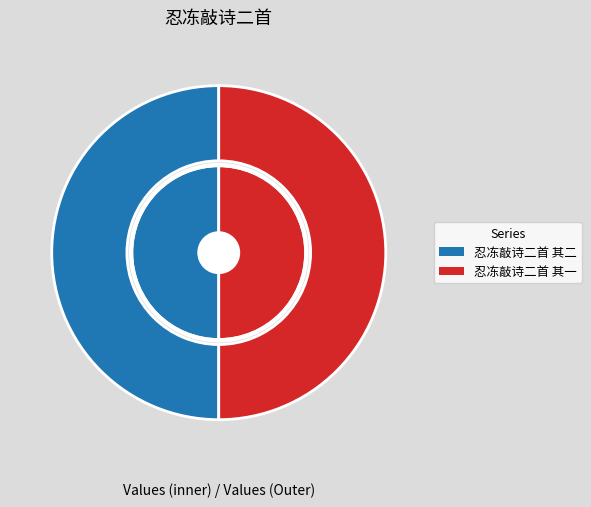

The 忍冻敲诗二首 其一 slice represents 56% of the pie. True or false?

False